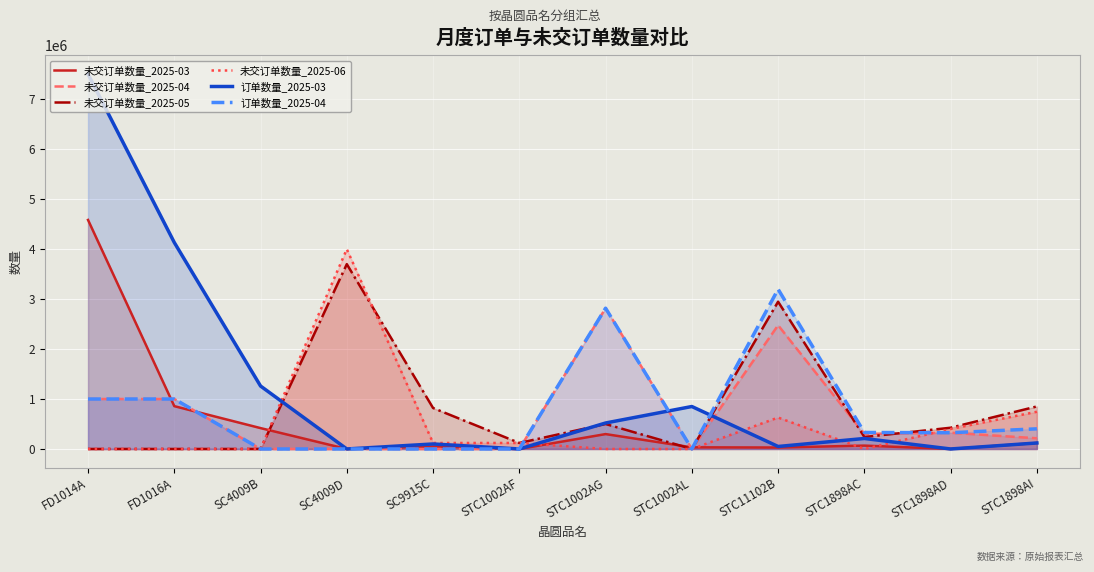

Reading left to right, transcribe all the data shown in this chart.

未交订单数量_2025-03: FD1014A=4584618	FD1016A=857196	SC4009B=417775	SC4009D=0	SC9915C=50000	STC1002AF=0	STC1002AG=298019	STC1002AL=33013	STC11102B=29000	STC1898AC=67287	STC1898AD=0	STC1898AI=120000
未交订单数量_2025-04: FD1014A=1000001	FD1016A=1000000	SC4009B=0	SC4009D=0	SC9915C=0	STC1002AF=0	STC1002AG=2818260	STC1002AL=0	STC11102B=2476699	STC1898AC=300000	STC1898AD=325000	STC1898AI=214000
未交订单数量_2025-05: FD1014A=0	FD1016A=0	SC4009B=0	SC4009D=3700000	SC9915C=820000	STC1002AF=120000	STC1002AG=500000	STC1002AL=0	STC11102B=2948000	STC1898AC=240000	STC1898AD=425024	STC1898AI=851420
未交订单数量_2025-06: FD1014A=0	FD1016A=0	SC4009B=0	SC4009D=4000000	SC9915C=120000	STC1002AF=120000	STC1002AG=0	STC1002AL=0	STC11102B=629000	STC1898AC=0	STC1898AD=400000	STC1898AI=745000
订单数量_2025-03: FD1014A=7504770	FD1016A=4133254	SC4009B=1260000	SC4009D=0	SC9915C=100000	STC1002AF=0	STC1002AG=520000	STC1002AL=850000	STC11102B=50000	STC1898AC=210000	STC1898AD=0	STC1898AI=120000
订单数量_2025-04: FD1014A=1000001	FD1016A=1000000	SC4009B=0	SC4009D=0	SC9915C=0	STC1002AF=0	STC1002AG=2818260	STC1002AL=0	STC11102B=3198000	STC1898AC=330000	STC1898AD=325000	STC1898AI=403000